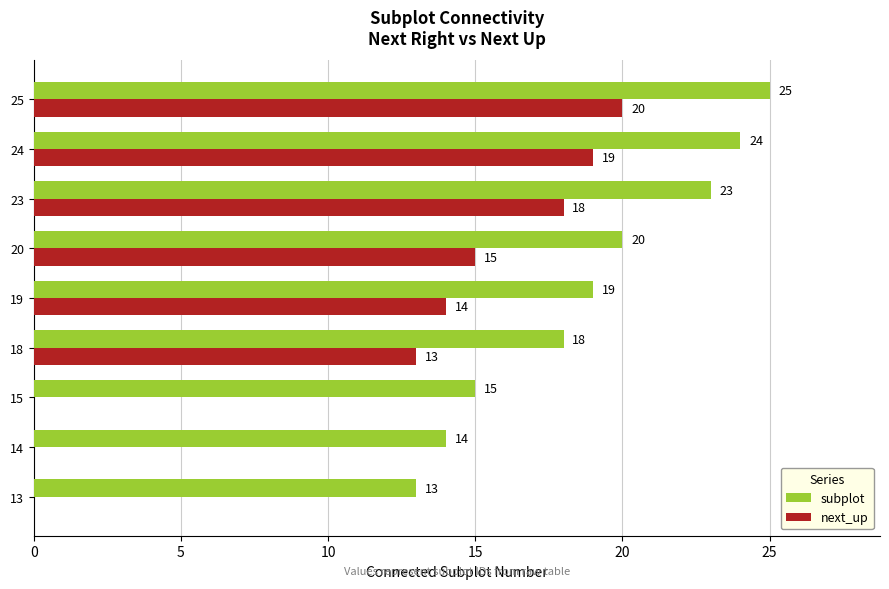

True or false: next_up has a value of 4 at 25.

False